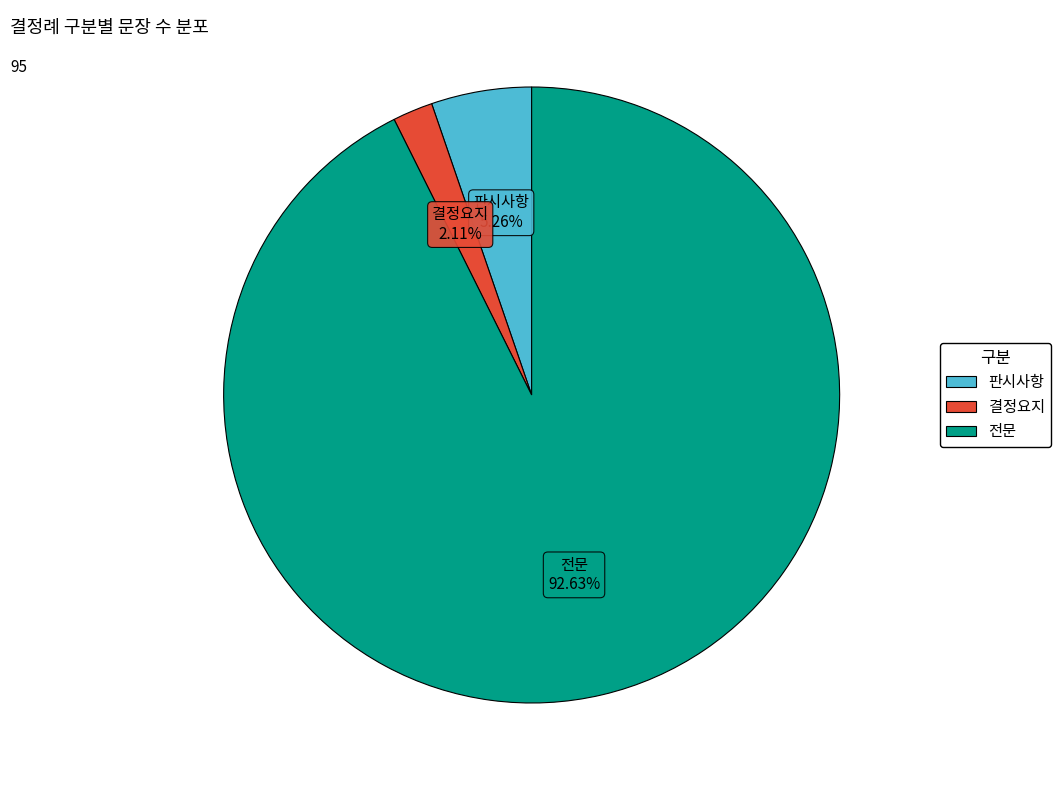

What is the ratio of the value at 전문 to the value at 판시사항?

17.6